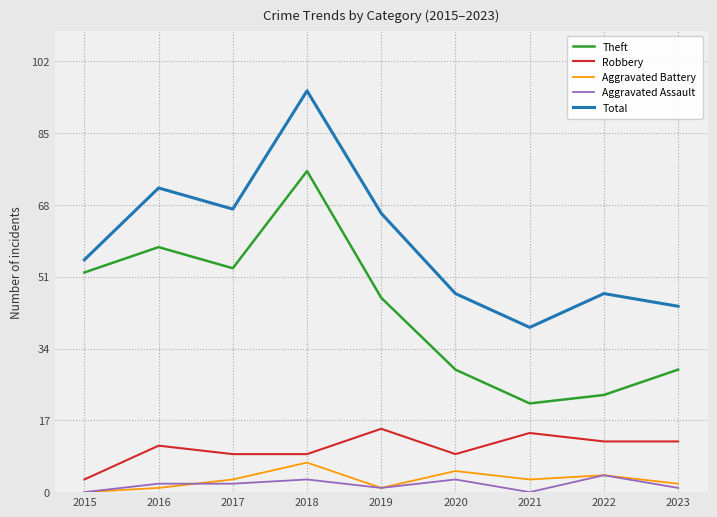

What is the difference between the second highest and second lowest values in the Total series?

28